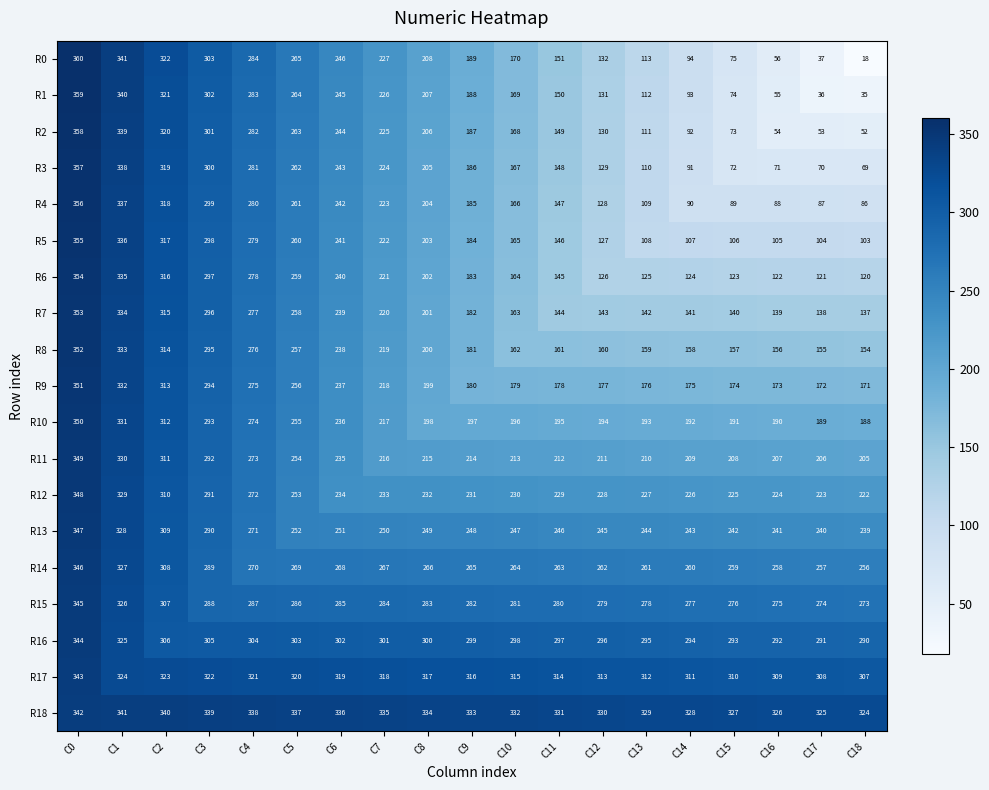

Count the number of categories in the chart.

19